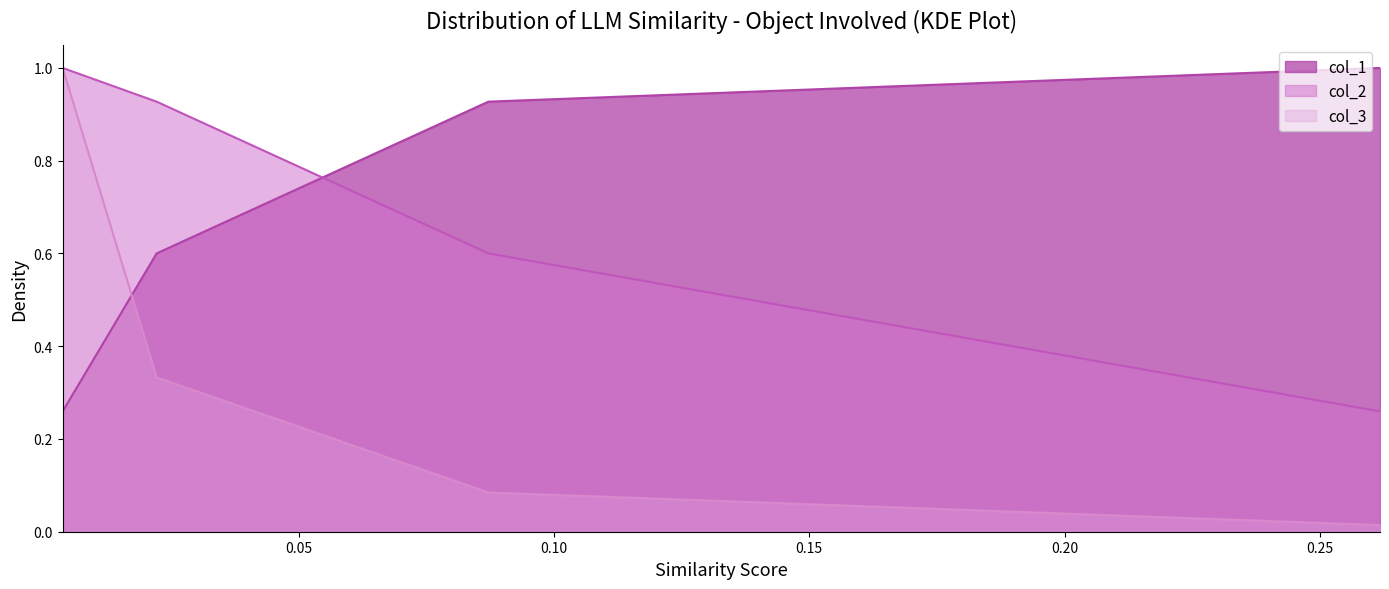

What is the highest value of the col_1 series?

1.0